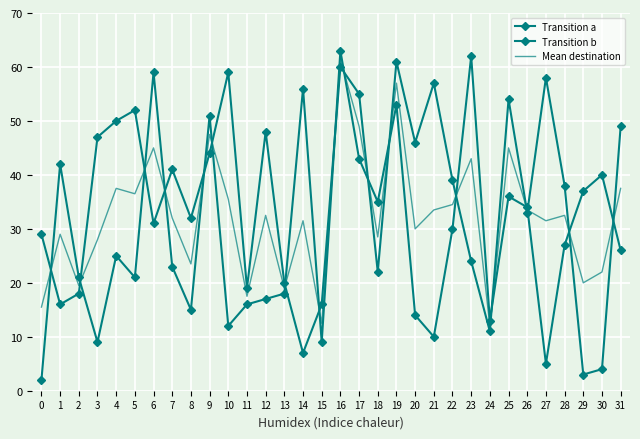

How many intersections are there between Transition b and Transition a?

18